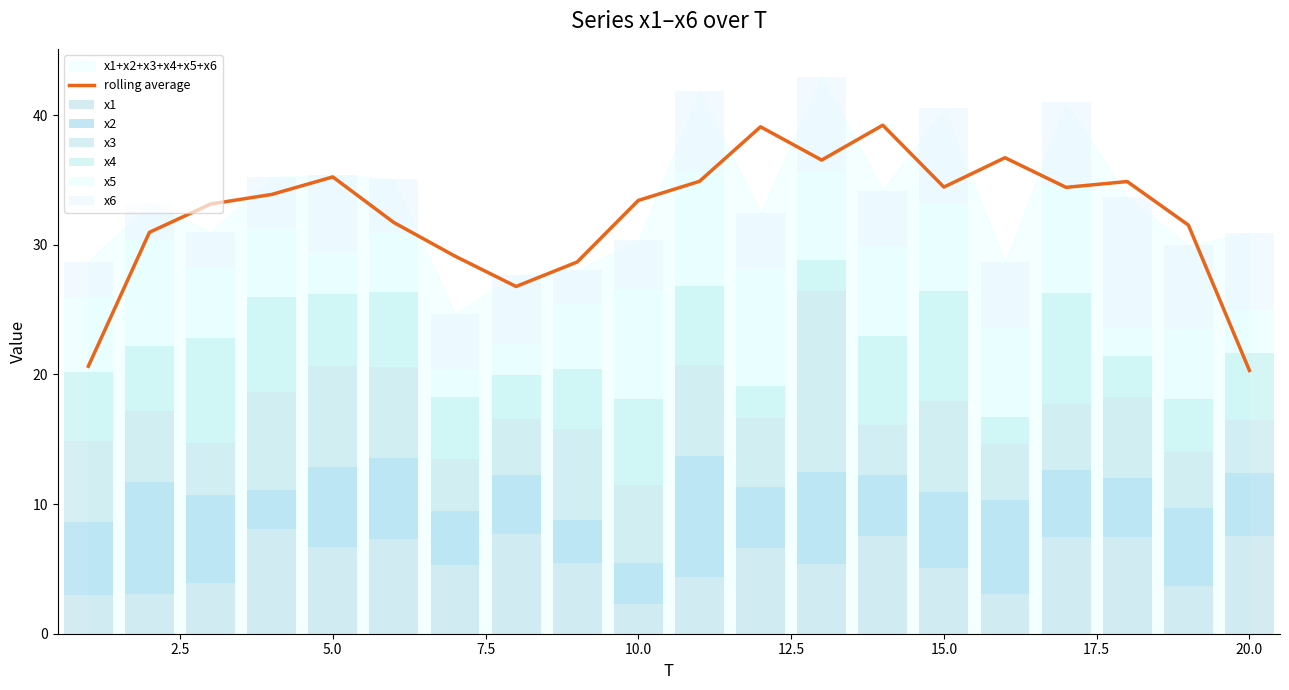

Which category has the highest value in the x3 series?

13